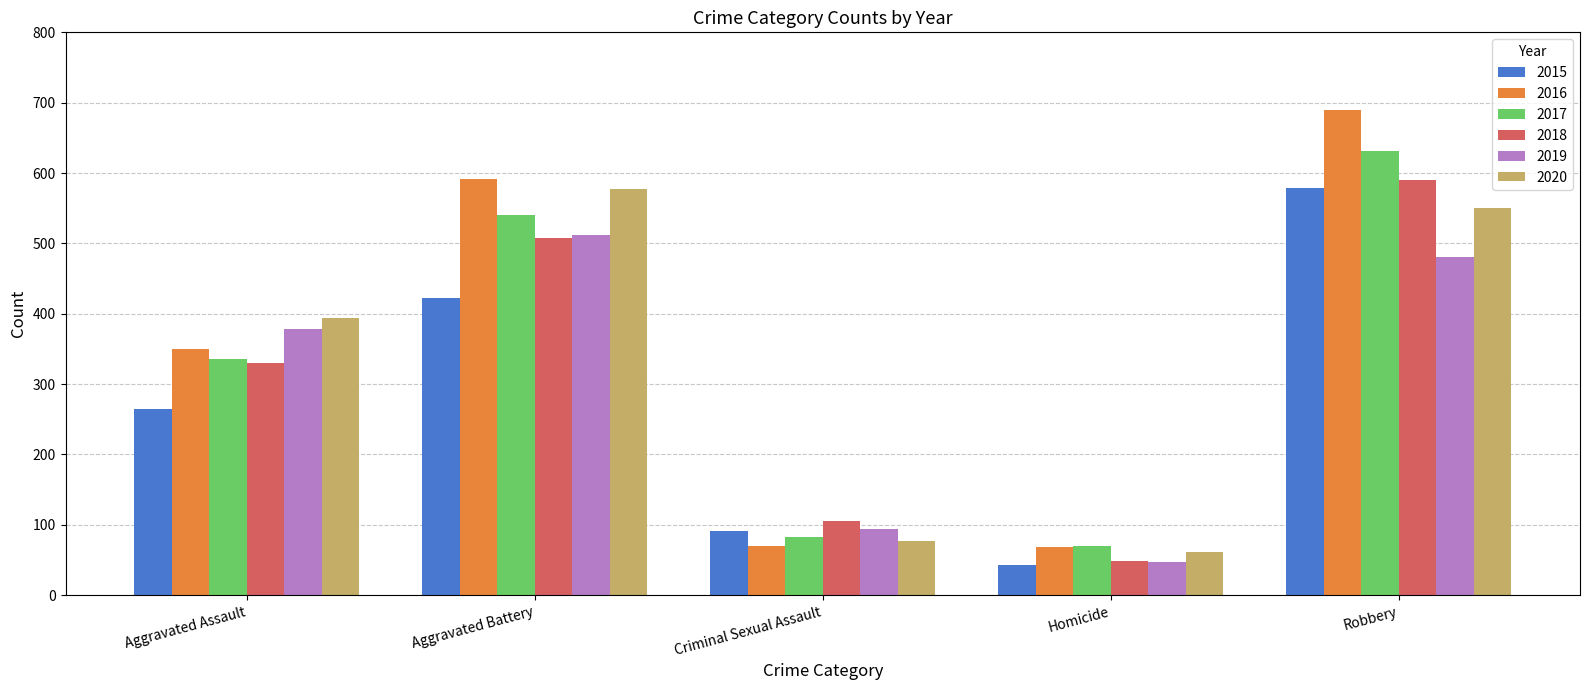

Read the 2018 value at Homicide.

48